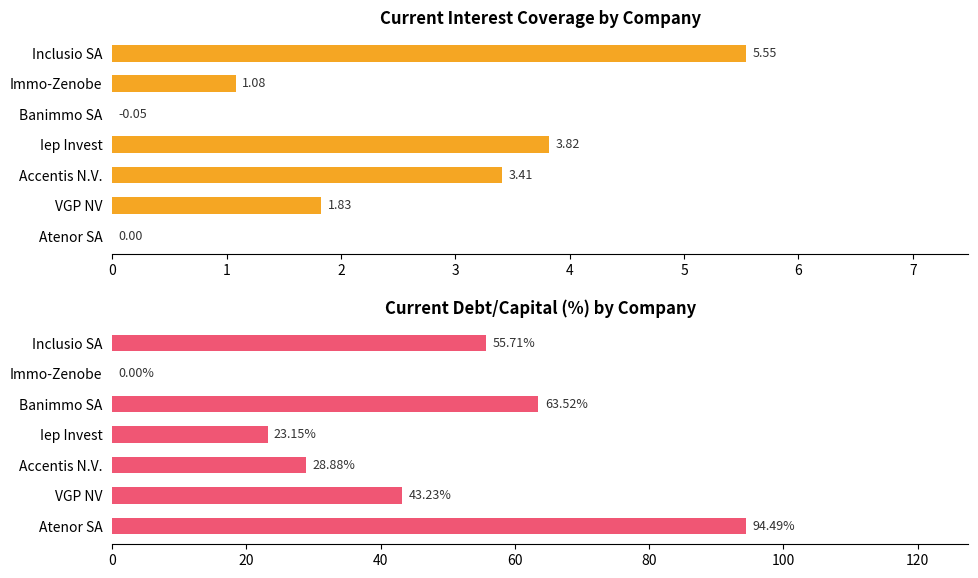

True or false: current_interest_coverage has a value of 0.0 at Atenor SA.

True